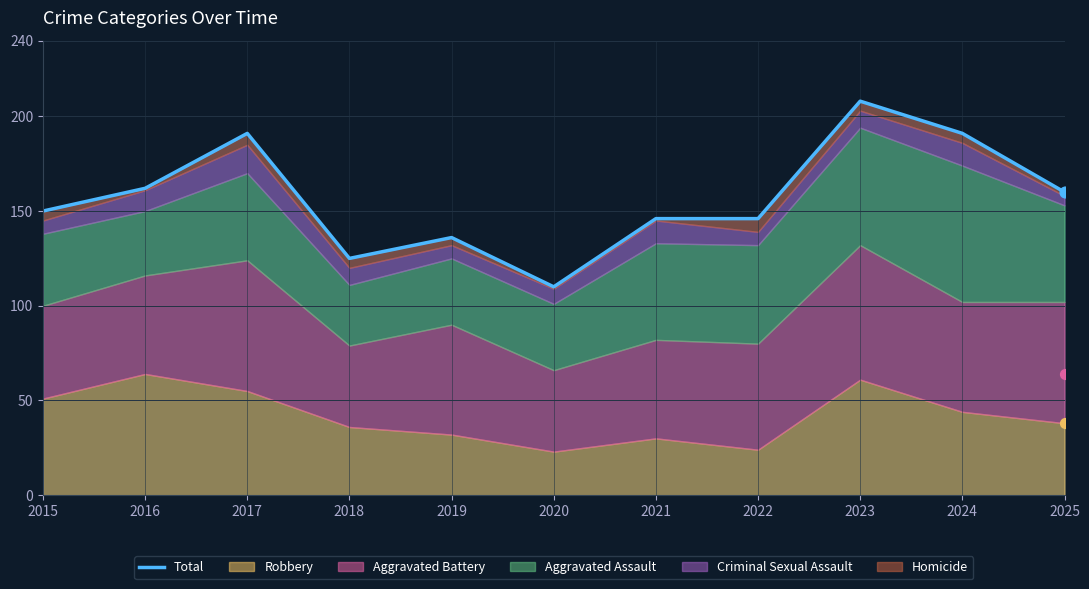

Approximately how many times larger is the value at 2015 compared to 2022?

1.0